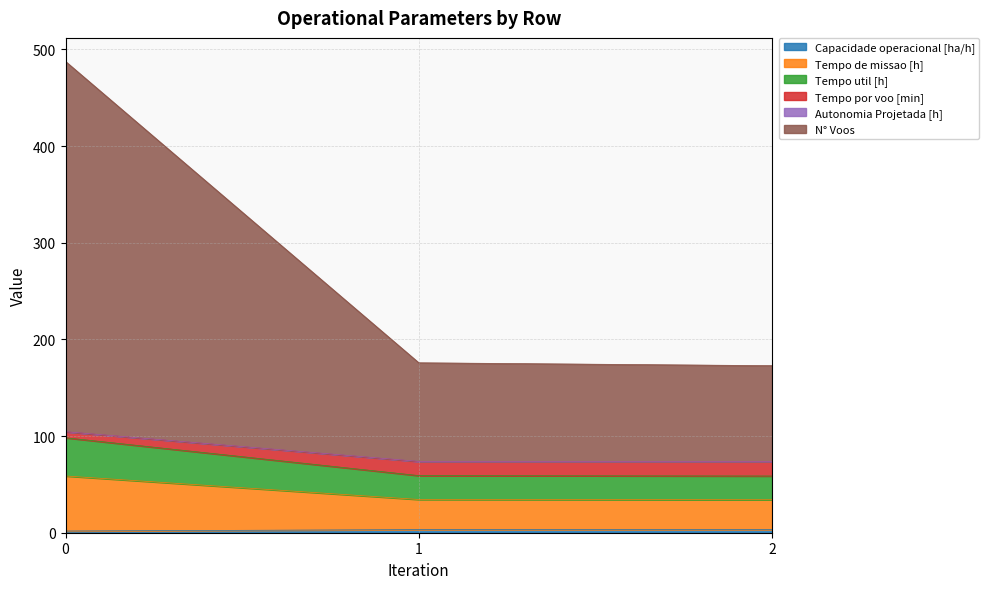

Does the chart display data point markers on the line(s)?

No